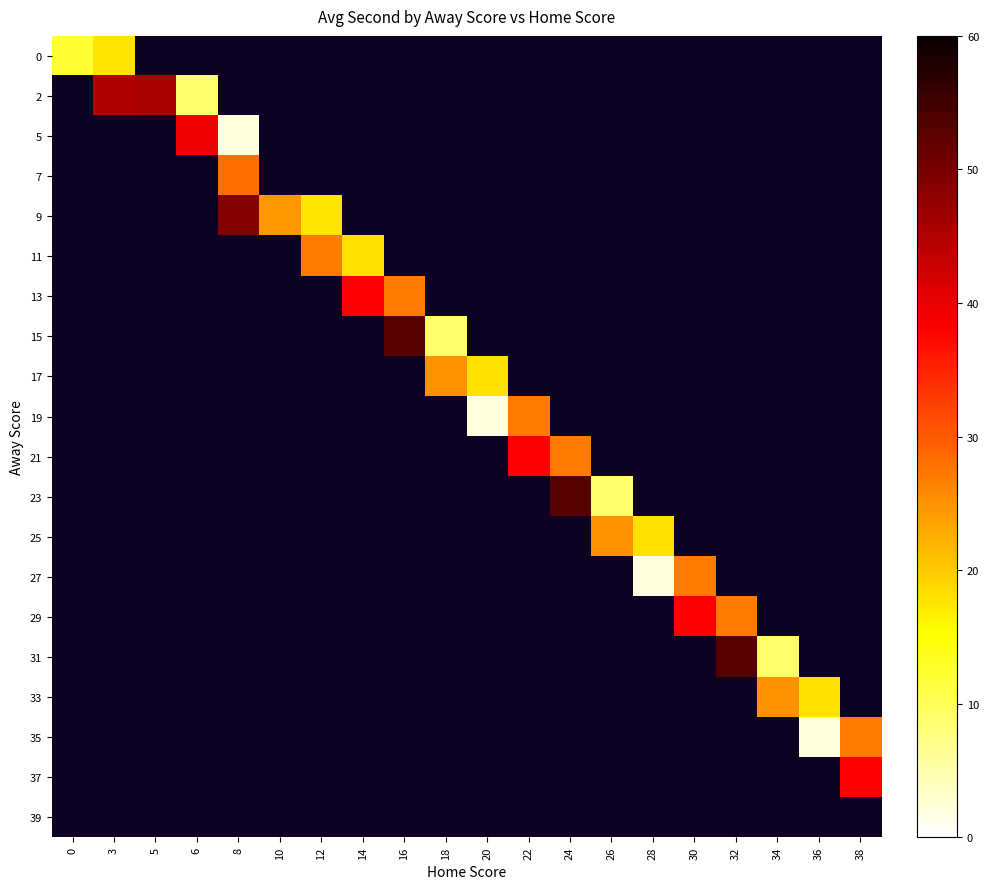

Count the number of data series in this chart.

20